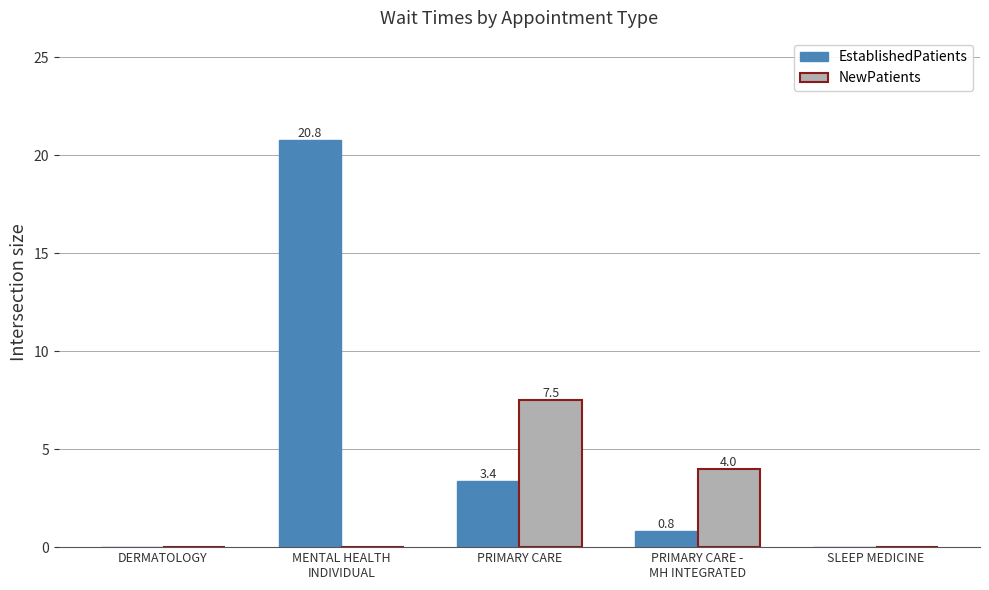

Is the value of NewPatients at DERMATOLOGY greater than the value of EstablishedPatients at PRIMARY CARE -
MH INTEGRATED?

No